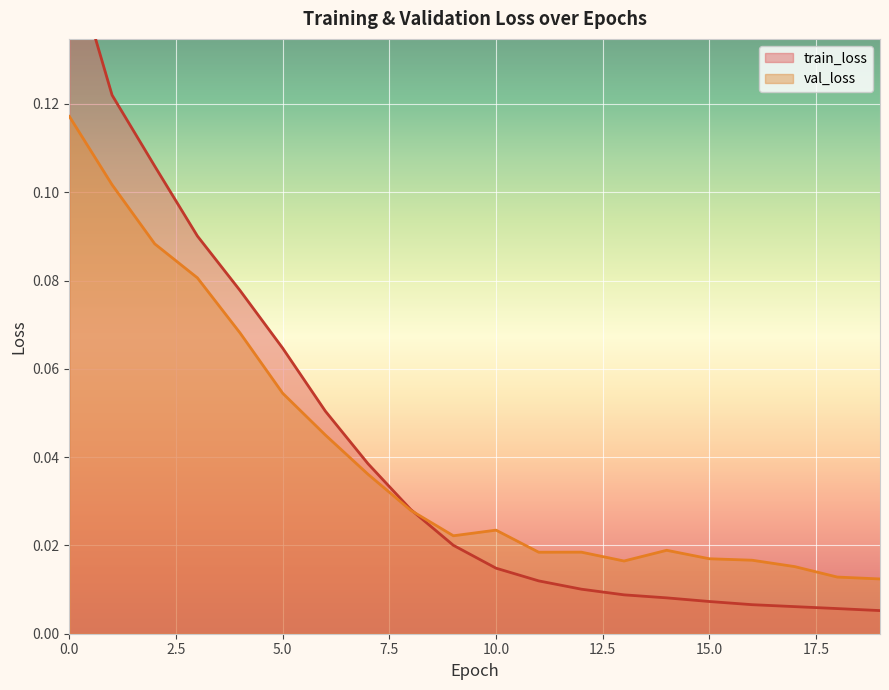

Rank the series by their maximum value, from lowest to highest.

val_loss, train_loss